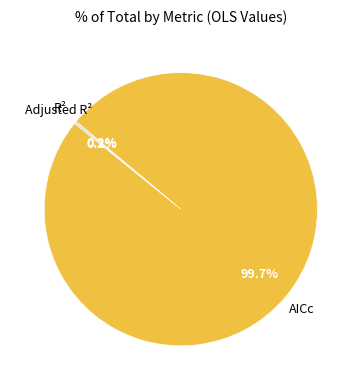

Is there a majority slice in this chart?

Yes